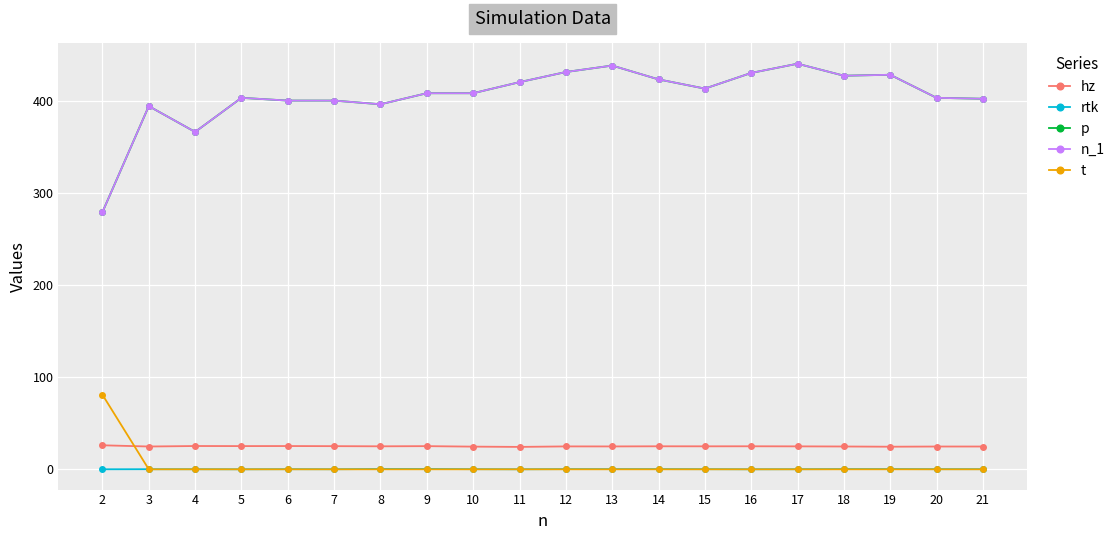

True or false: hz and p cross at least once.

False